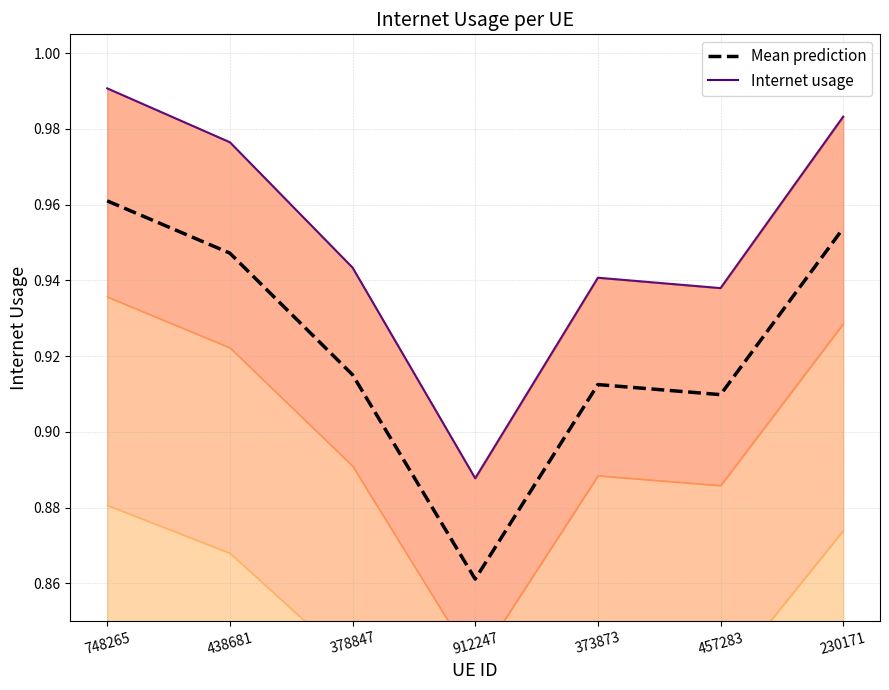

At which category does Internet usage reach its first local peak?

373873